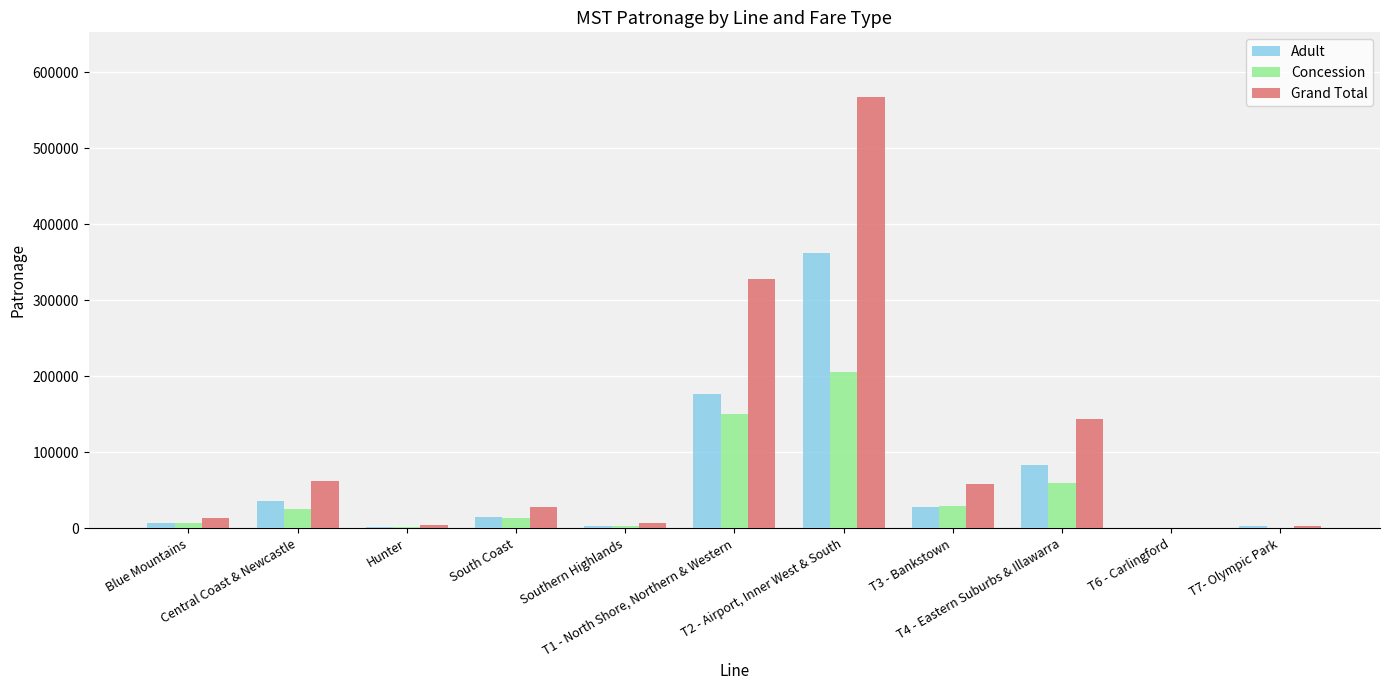

The Concession series shows 14058 at South Coast. True or false?

True